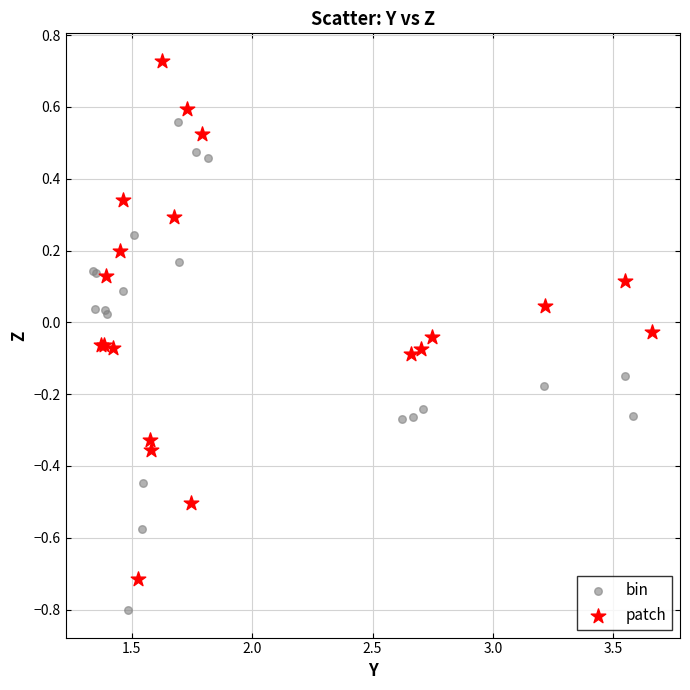

What are all the series names shown in the legend?

bin, patch